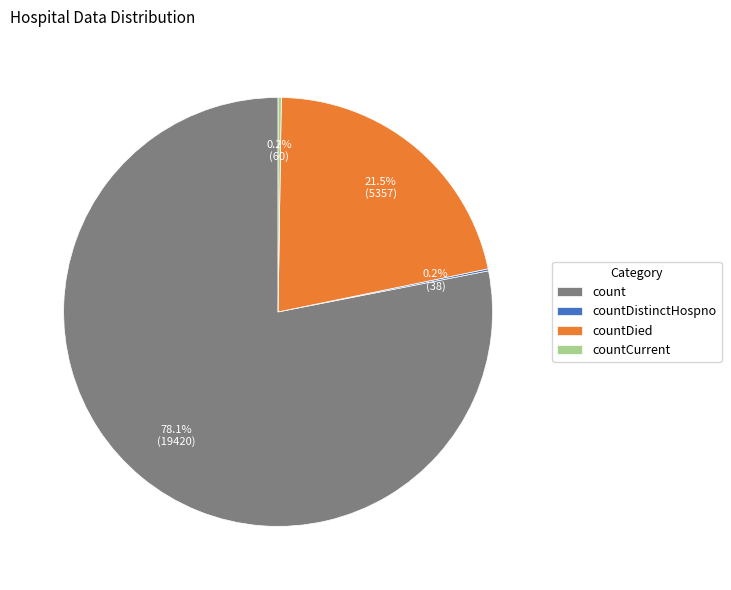

How much of the chart is everything except count?

21.9%